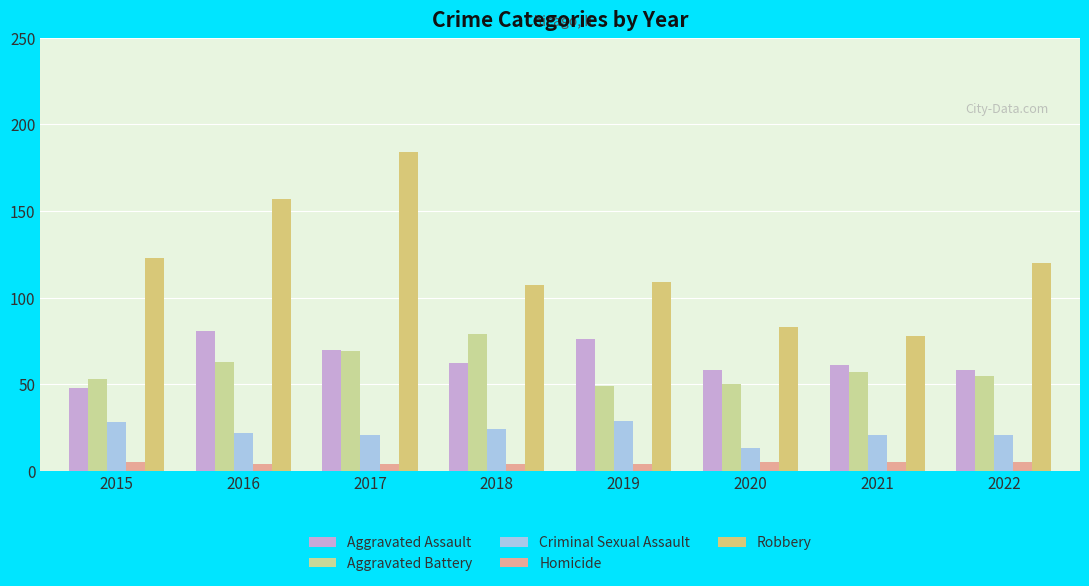

List the series in order of their peak value, highest first.

Robbery, Aggravated Assault, Aggravated Battery, Criminal Sexual Assault, Homicide